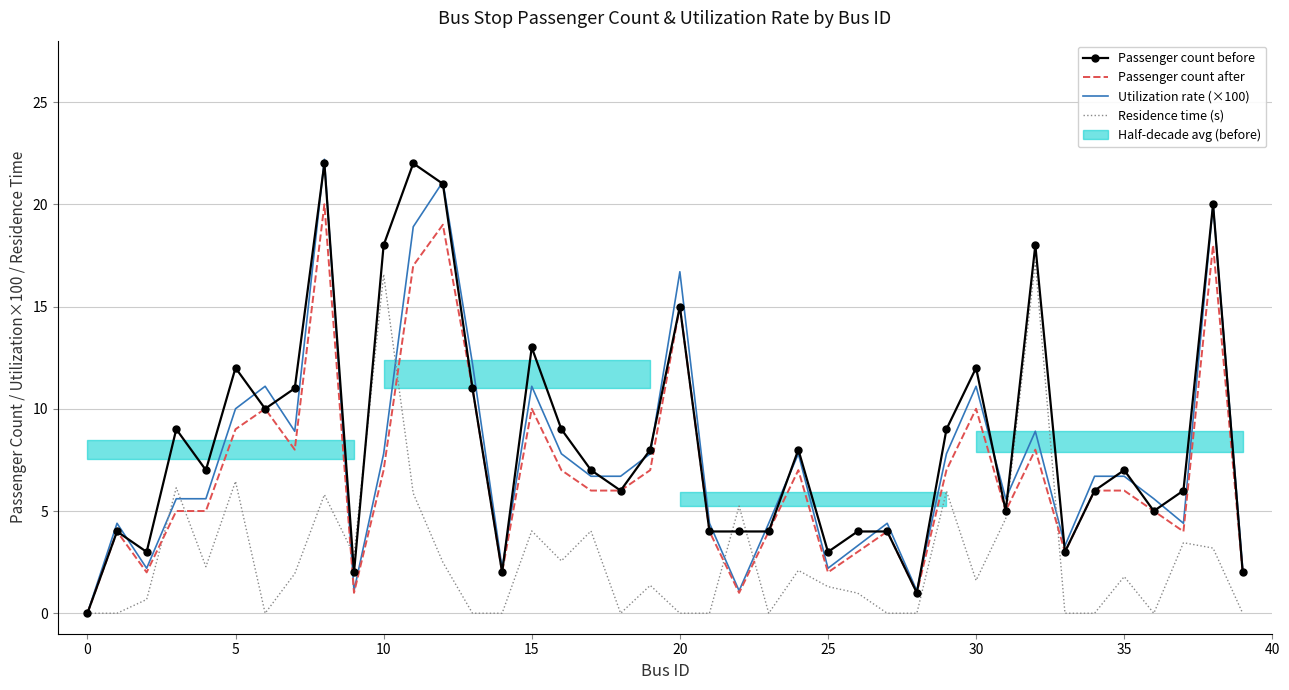

What is the highest value of the Passenger count after series?

20.0